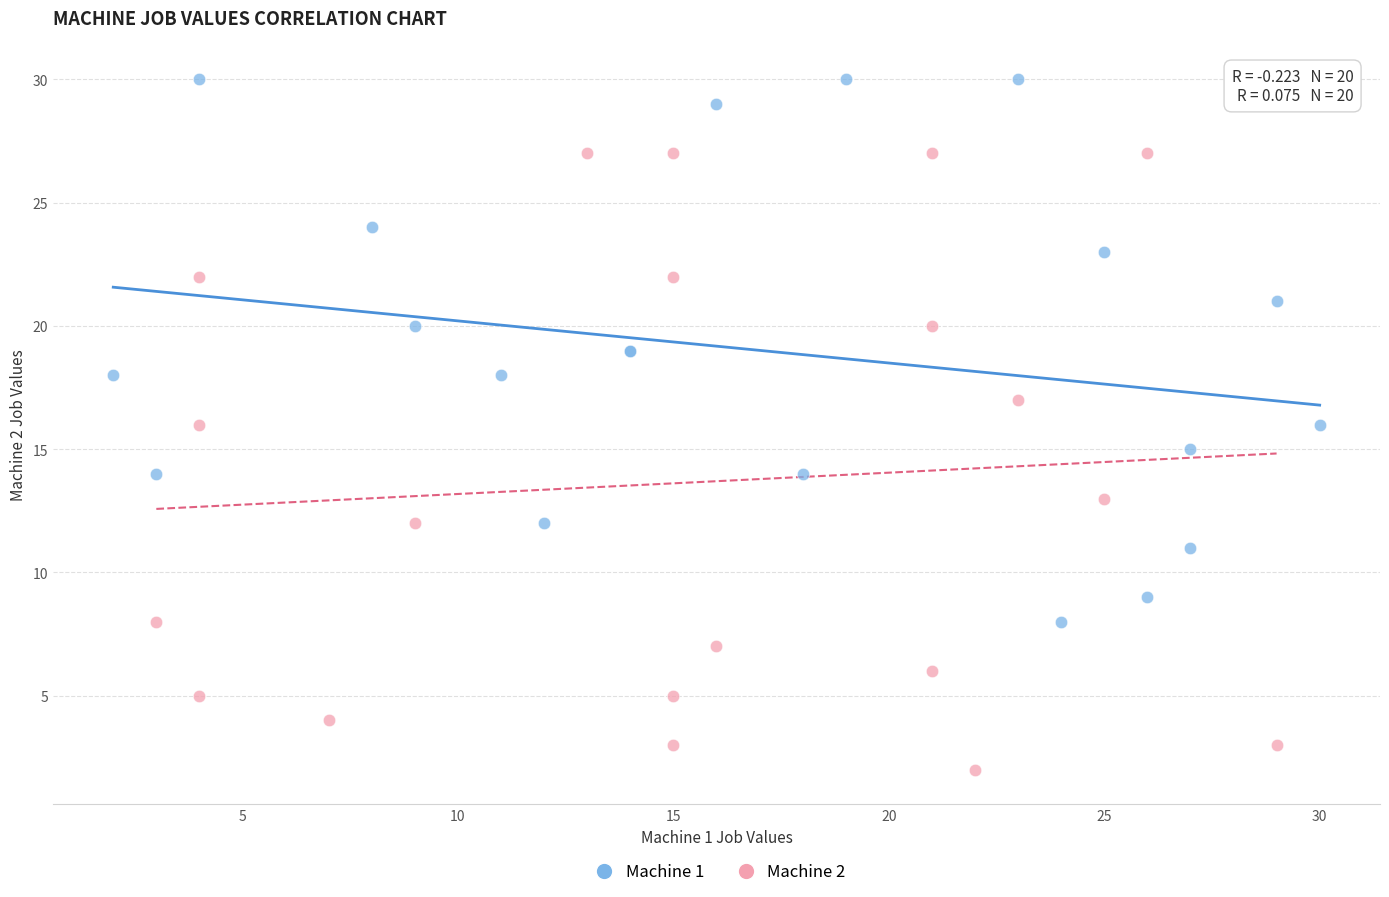

Which series contains the lowest Y value?

Machine 2